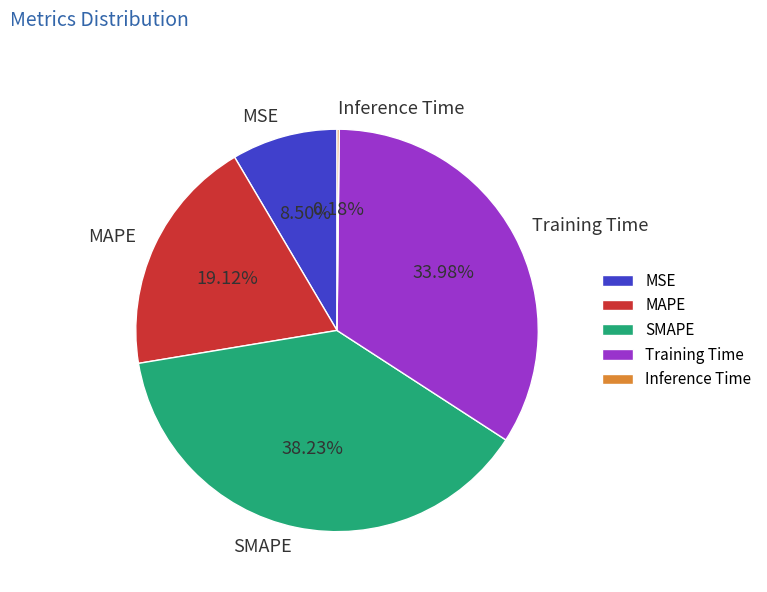

Is it true that Training Time is 25% of the pie?

False